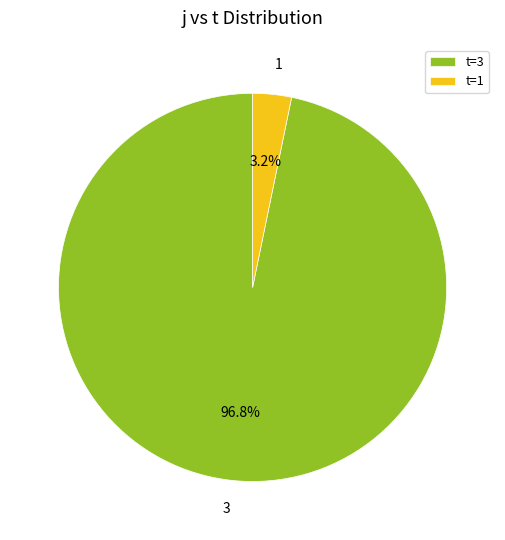

Does t=3 account for over 50% of the chart?

Yes